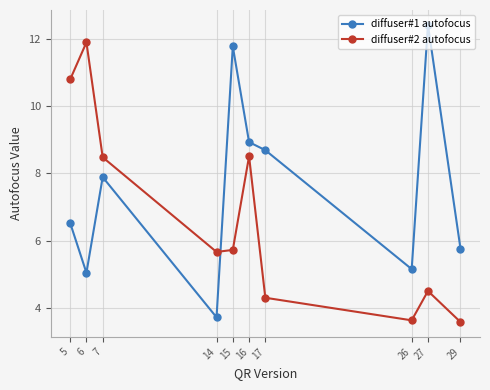

What is the spread (max minus min) of values at 15?

6.0